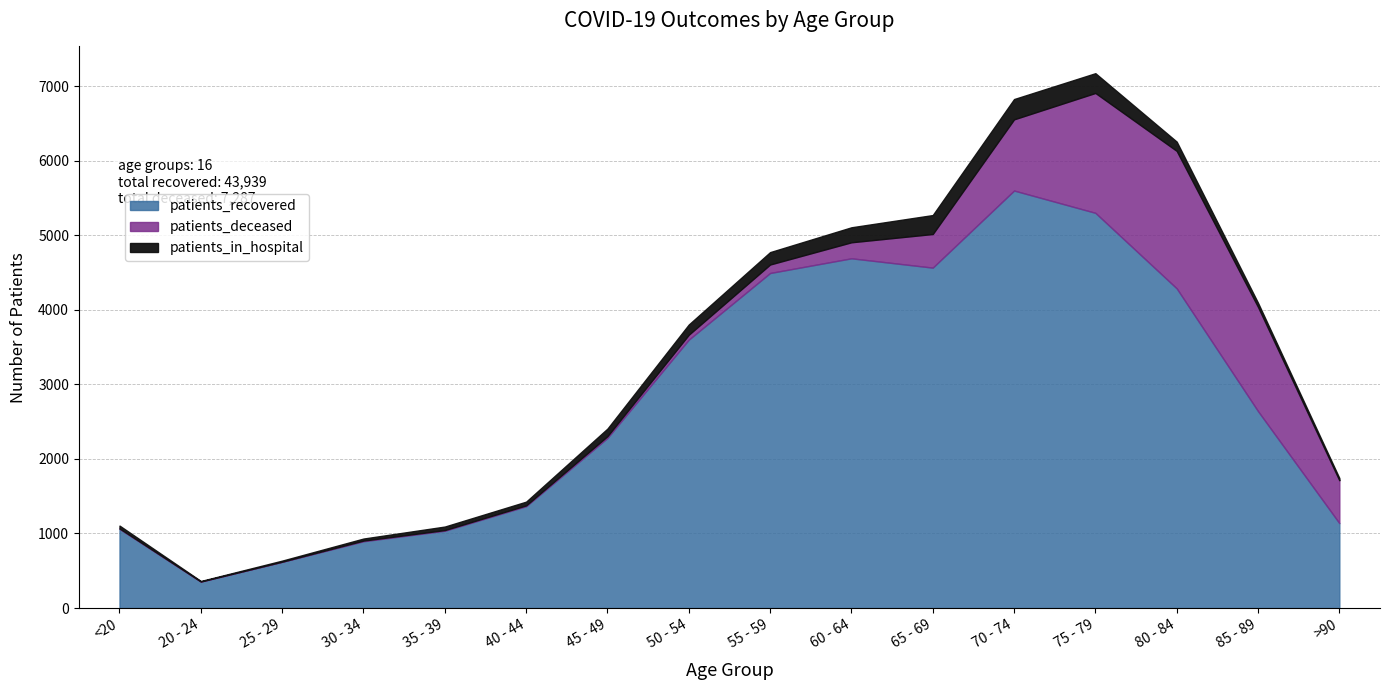

Reading left to right, what are all the values shown in this chart?

patients_recovered: 1063	355	620	896	1037	1366	2282	3600	4494	4691	4566	5600	5301	4288	2641	1139
patients_deceased: 5	1	2	9	9	11	24	66	114	215	451	955	1608	1844	1398	575
patients_in_hospital: 38	7	14	27	47	50	101	137	166	201	254	272	265	124	55	30